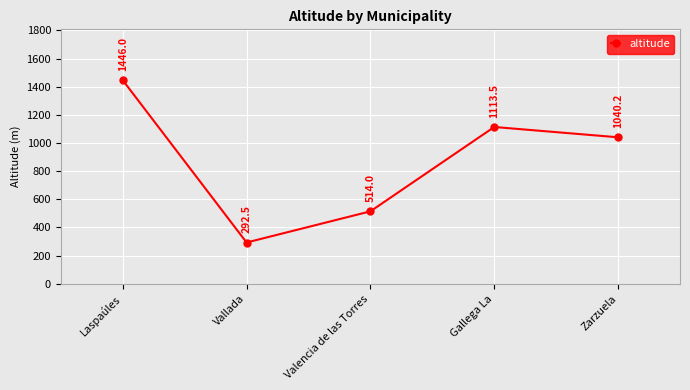

What is the value of the 3rd point from the left?

514.0